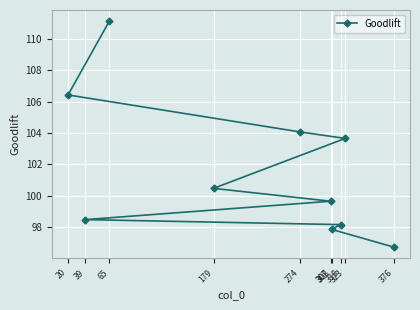

True or false: the data has more than 1 interior local peaks.

False